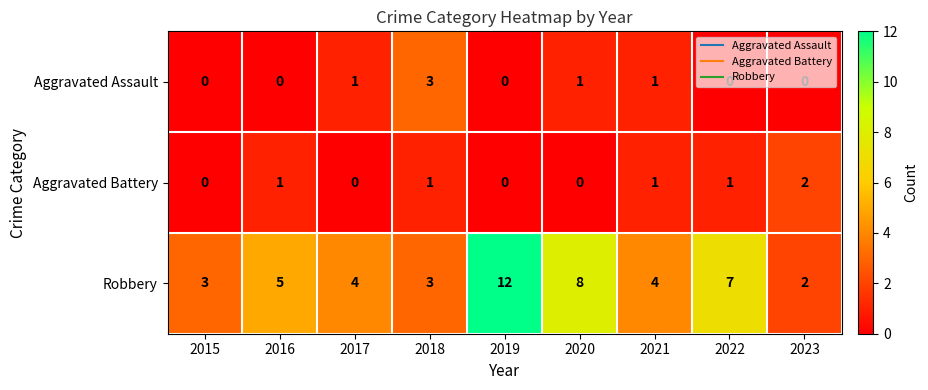

What is the difference between the maximum and second lowest values in the Aggravated Assault series?

3